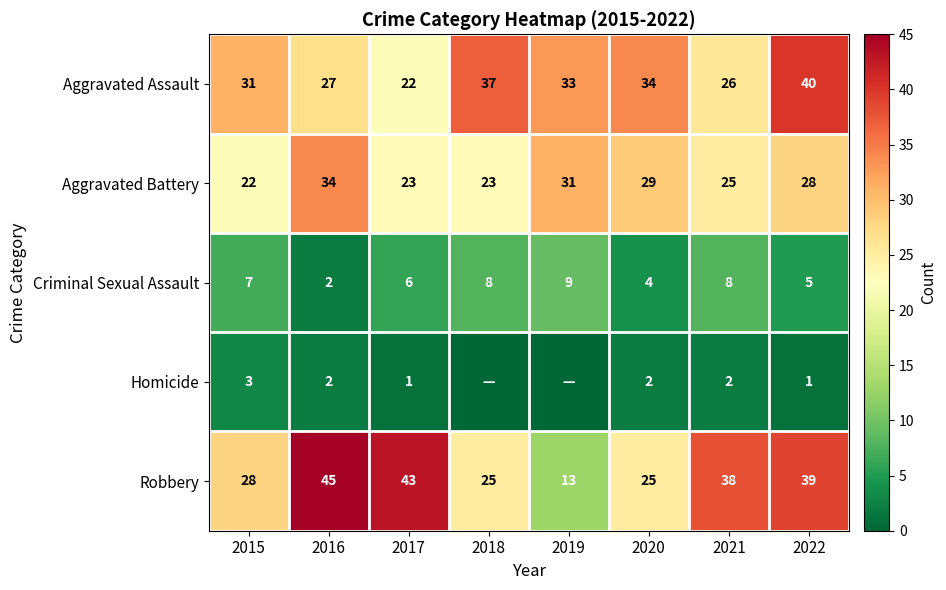

Is the value of Aggravated Assault at 2022 greater than the value of Aggravated Battery at 2015?

Yes